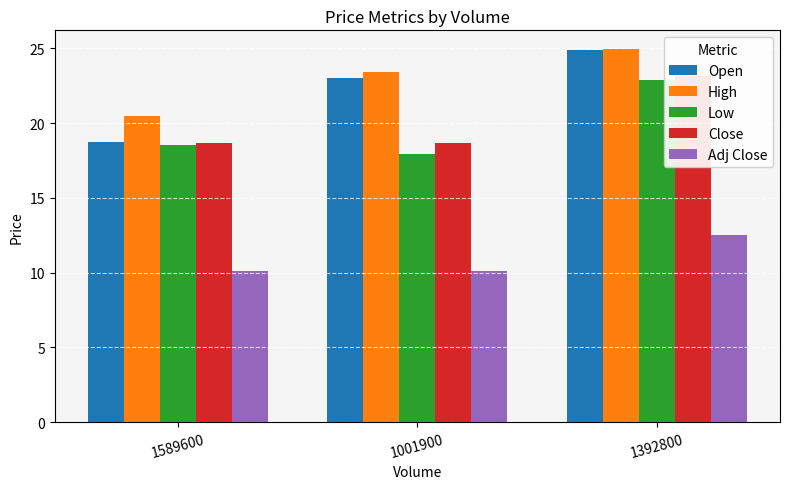

Is it true that Low equals 8.0 at 1001900?

False